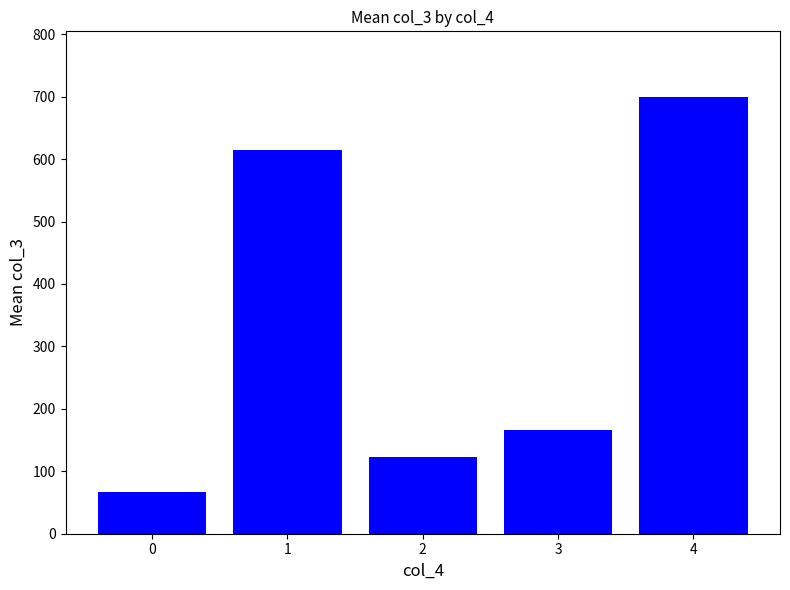

Where does the data first go above 165?

1